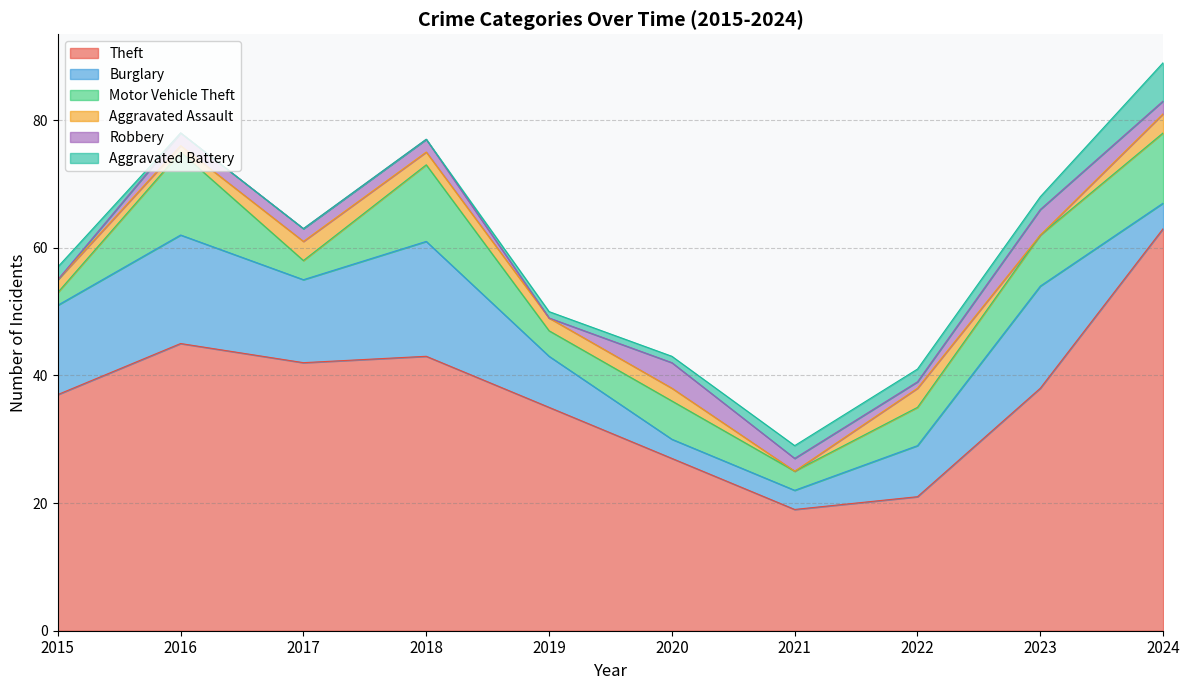

Reading left to right, extract all data points from this chart.

Theft: 2015=37	2016=45	2017=42	2018=43	2019=35	2020=27	2021=19	2022=21	2023=38	2024=63
Burglary: 2015=14	2016=17	2017=13	2018=18	2019=8	2020=3	2021=3	2022=8	2023=16	2024=4
Motor Vehicle Theft: 2015=2	2016=13	2017=3	2018=12	2019=4	2020=6	2021=3	2022=6	2023=8	2024=11
Aggravated Assault: 2015=2	2016=1	2017=3	2018=2	2019=2	2020=2	2021=0	2022=3	2023=0	2024=3
Robbery: 2015=0	2016=2	2017=2	2018=2	2019=0	2020=4	2021=2	2022=1	2023=4	2024=2
Aggravated Battery: 2015=2	2016=0	2017=0	2018=0	2019=1	2020=1	2021=2	2022=2	2023=2	2024=6